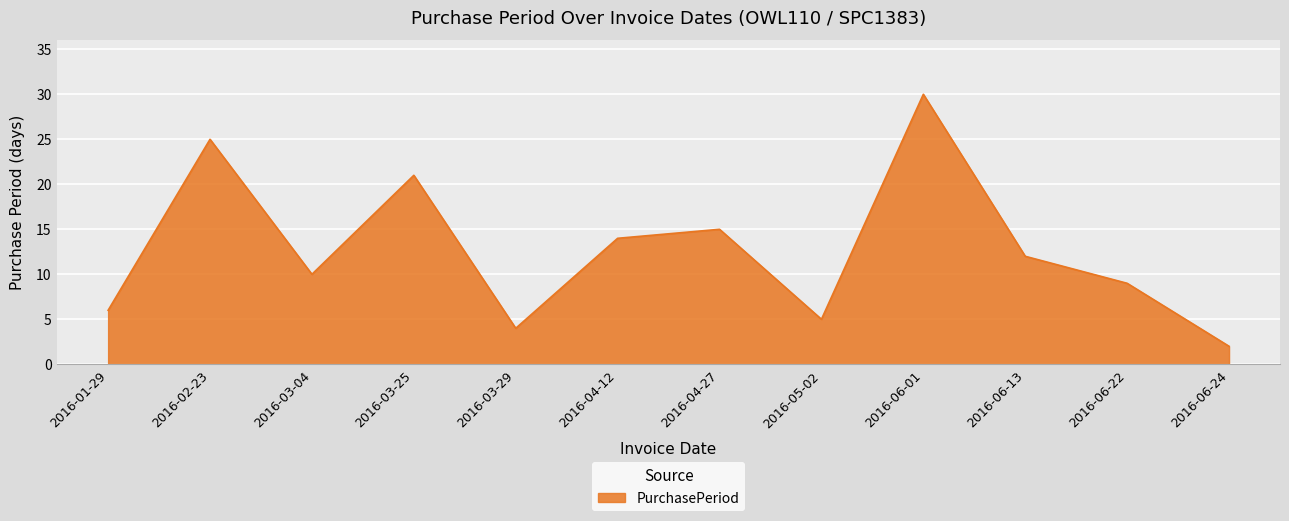

What is the approximate value at 2016-03-04, to the nearest 10?

10